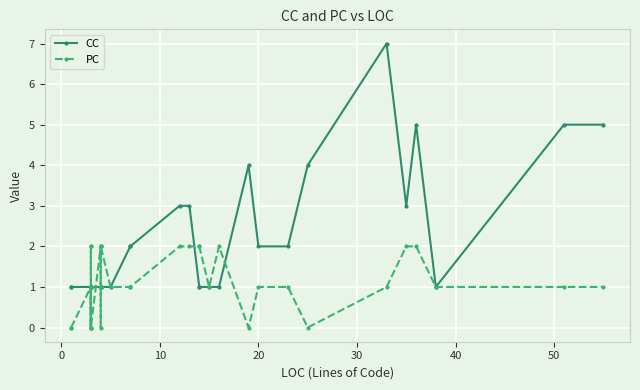

Is the value of PC at 21 greater than the value of CC at 12?

No